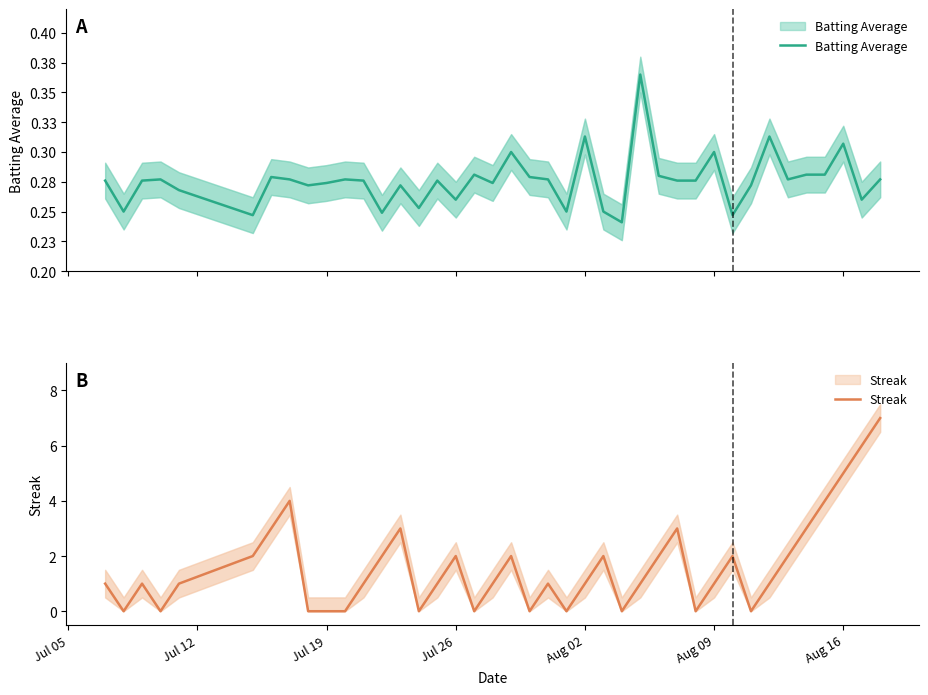

What is the average value of the Batting Average series?

0.3